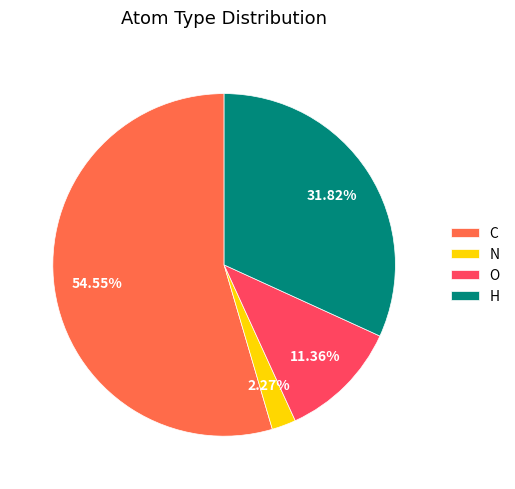

To the nearest percent, what portion does H represent?

32%